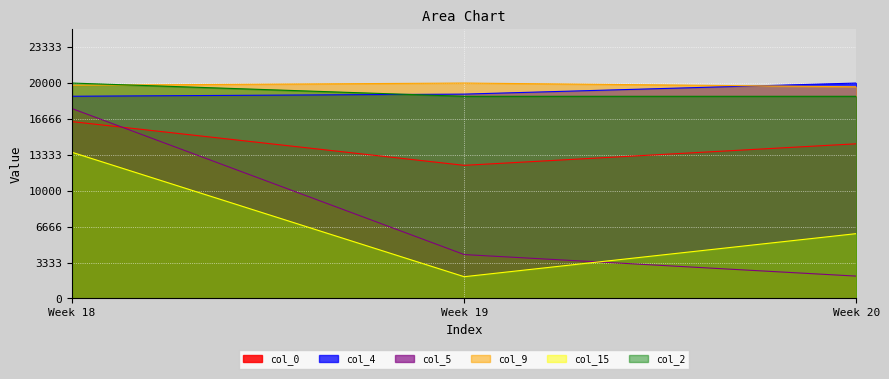

Rank the categories by col_0 value from lowest to highest.

Week 19, Week 20, Week 18